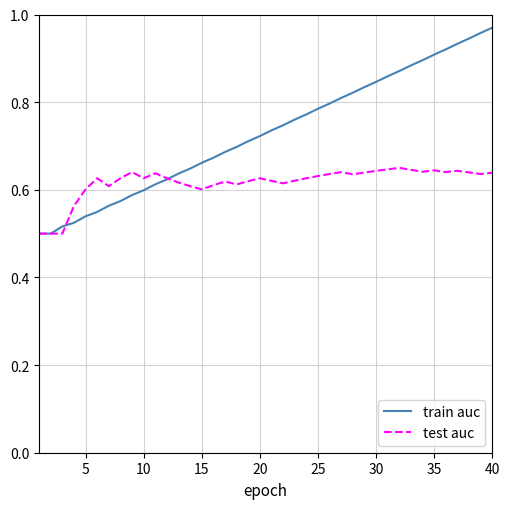

After their last crossing, which series has the higher values: test auc or train auc?

train auc